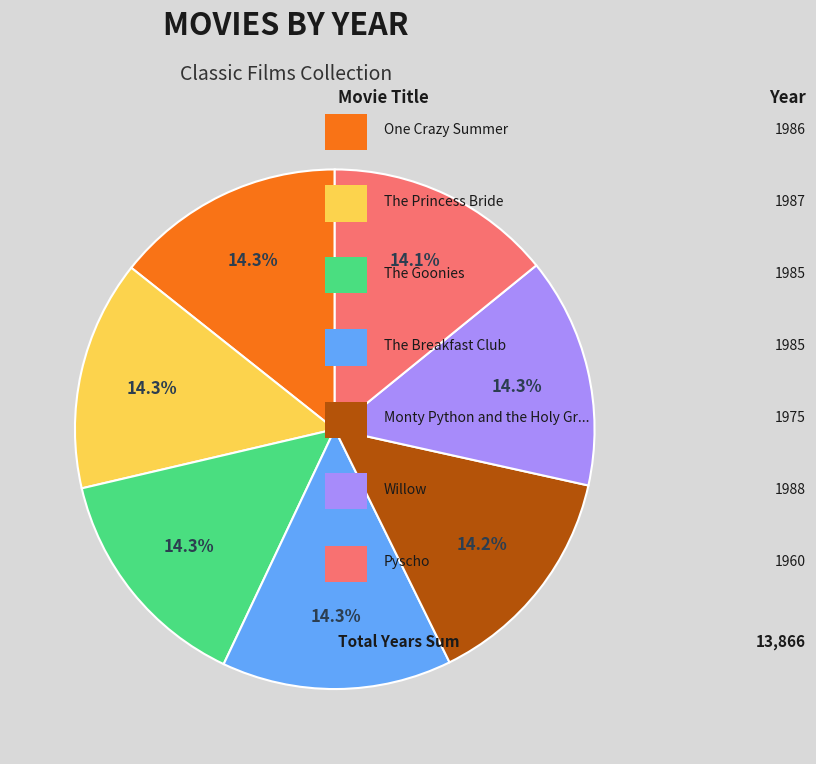

How many slices are in this pie chart?

7